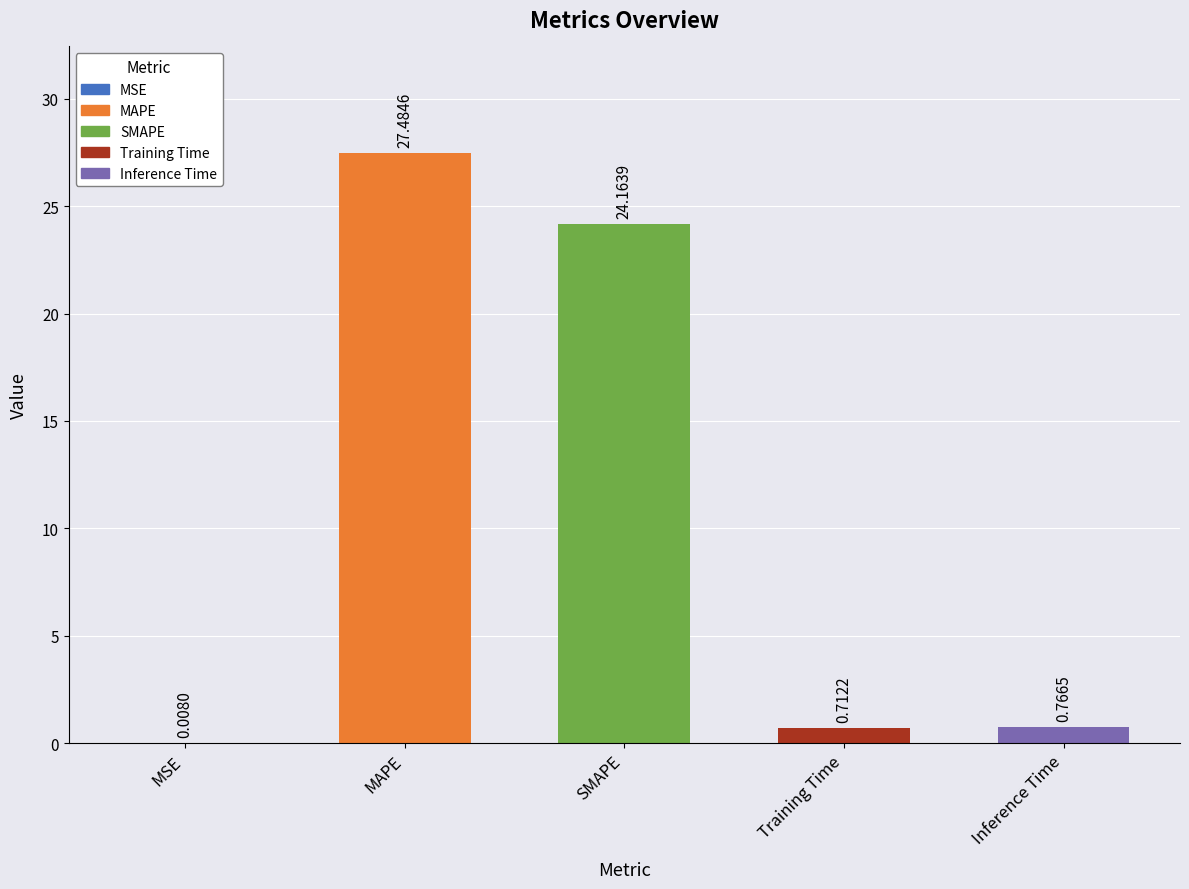

What is the sum of the values at SMAPE and MAPE?

51.6